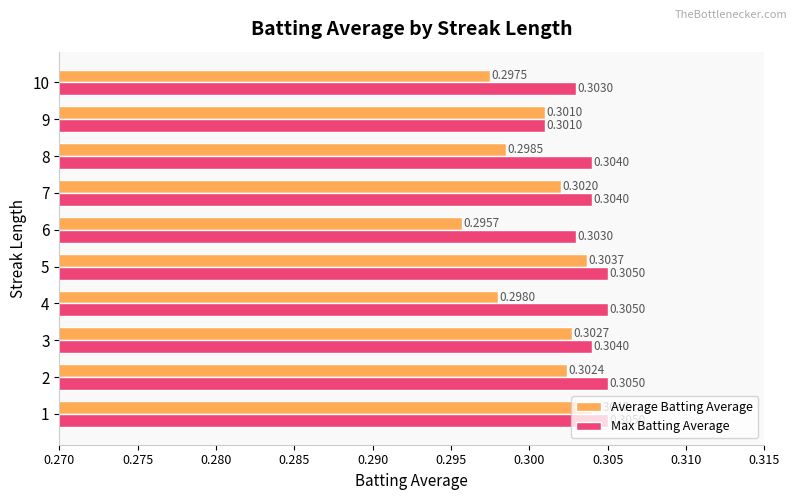

Which label corresponds to the smallest value in the chart?

6